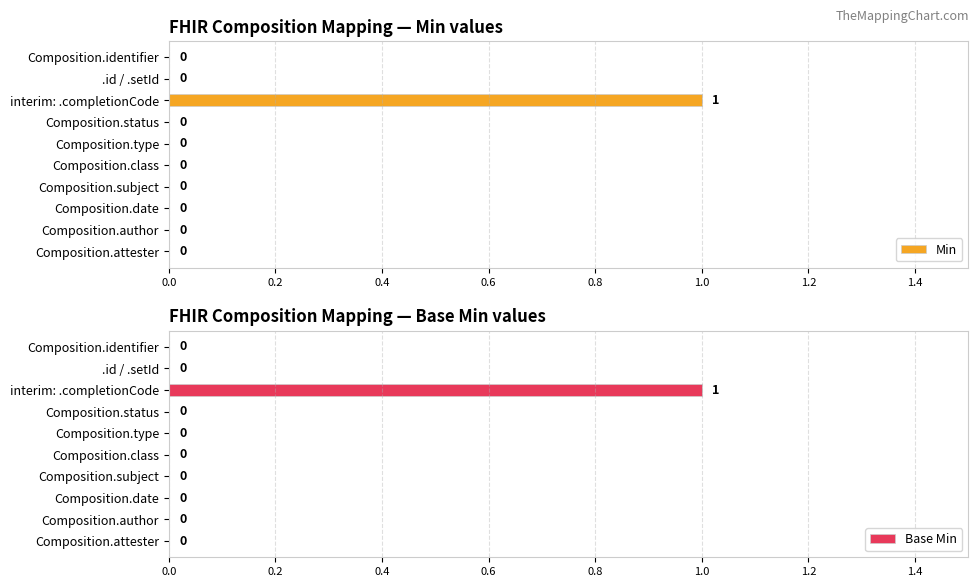

How many groups of bars are there?

10